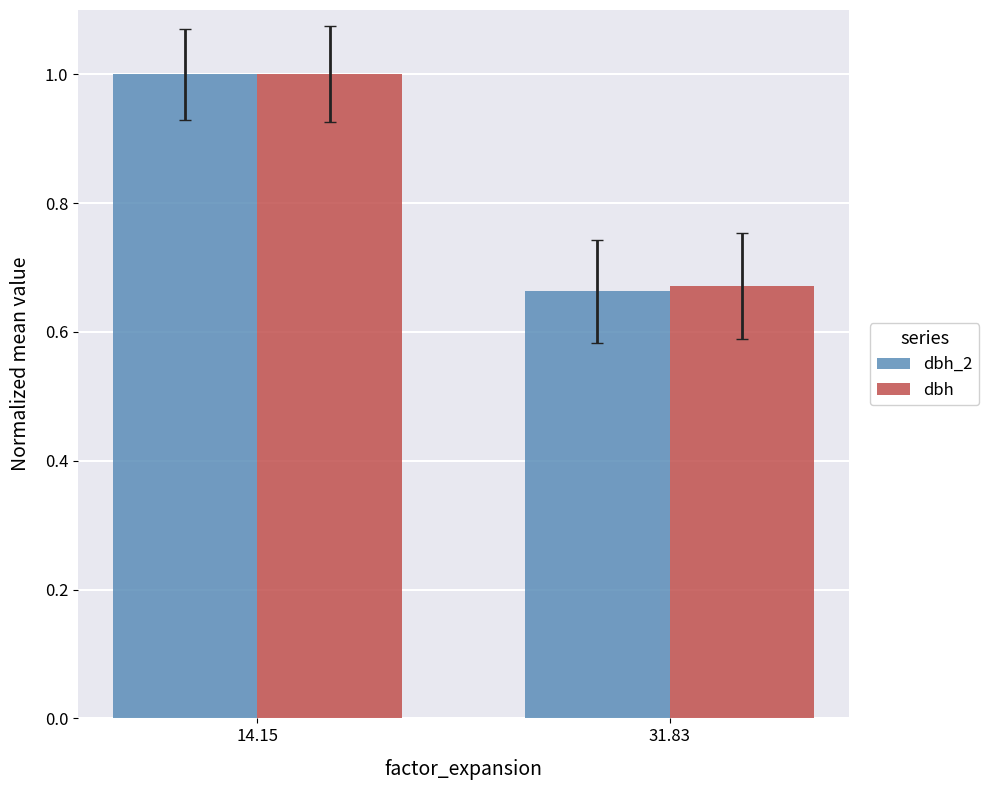

What is the sum of all dbh values?

1.7